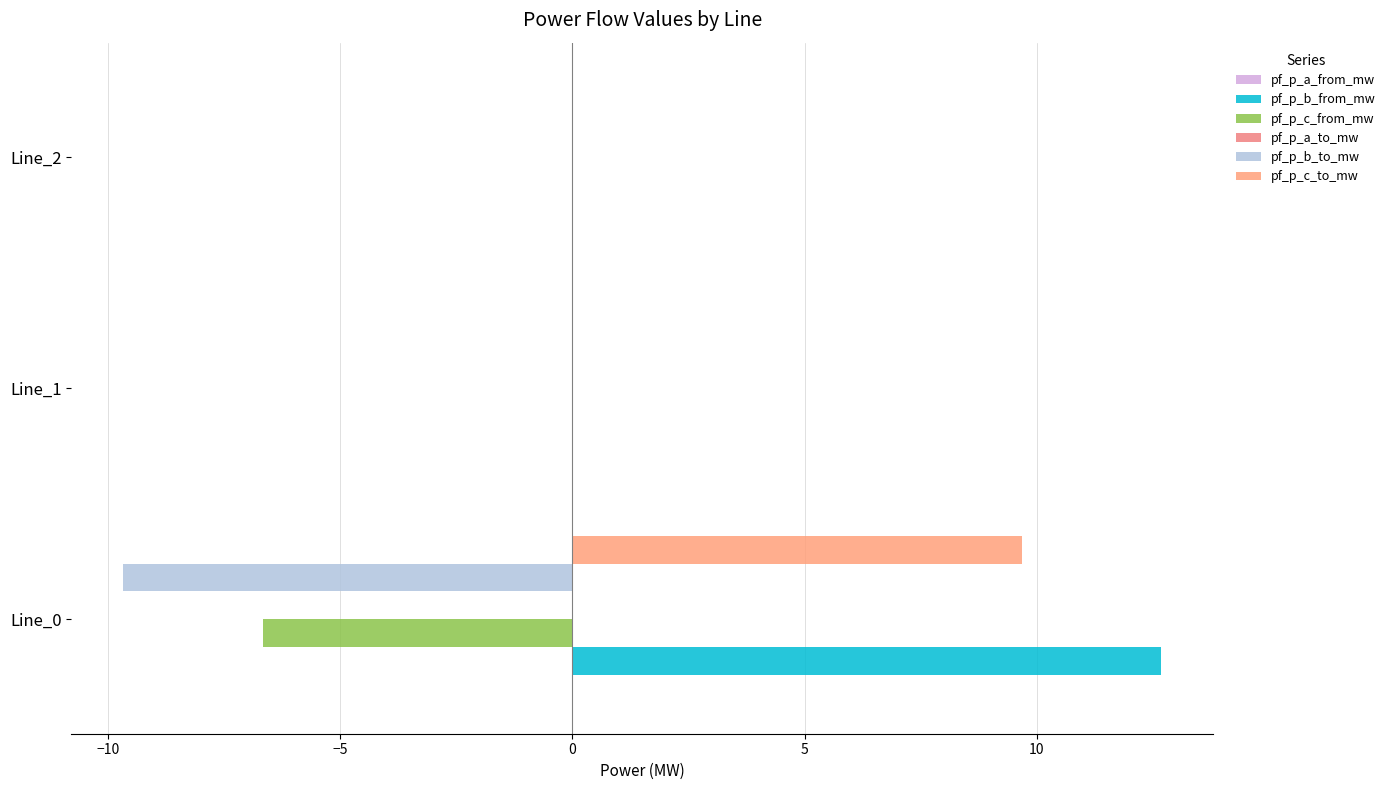

Count the number of categories in the chart.

3